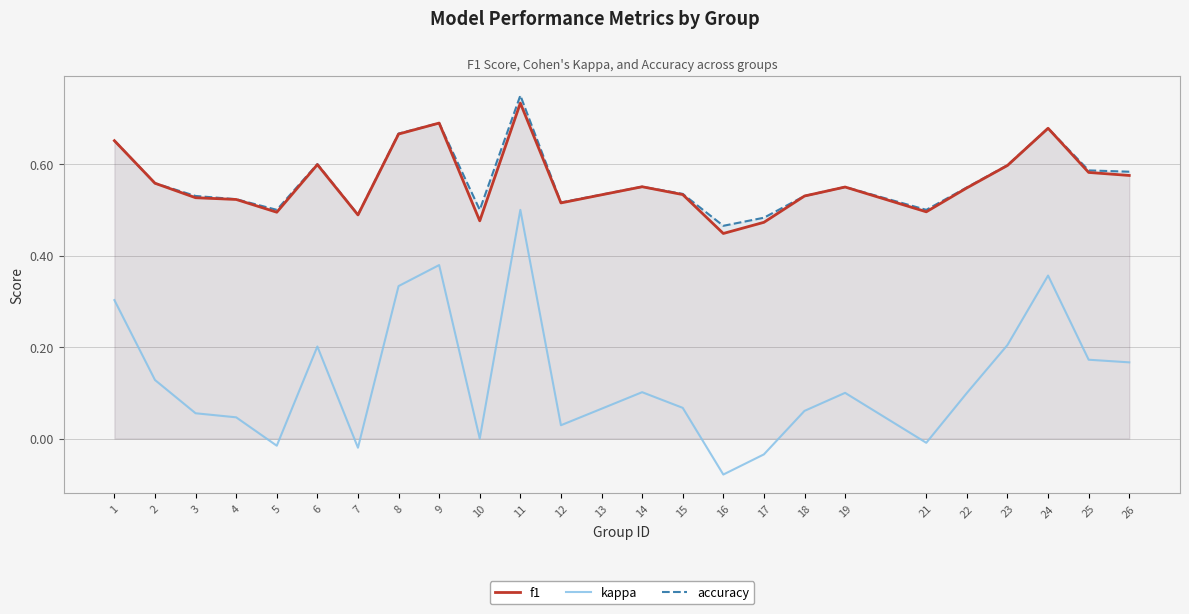

Which label corresponds to the largest value in the chart?

11